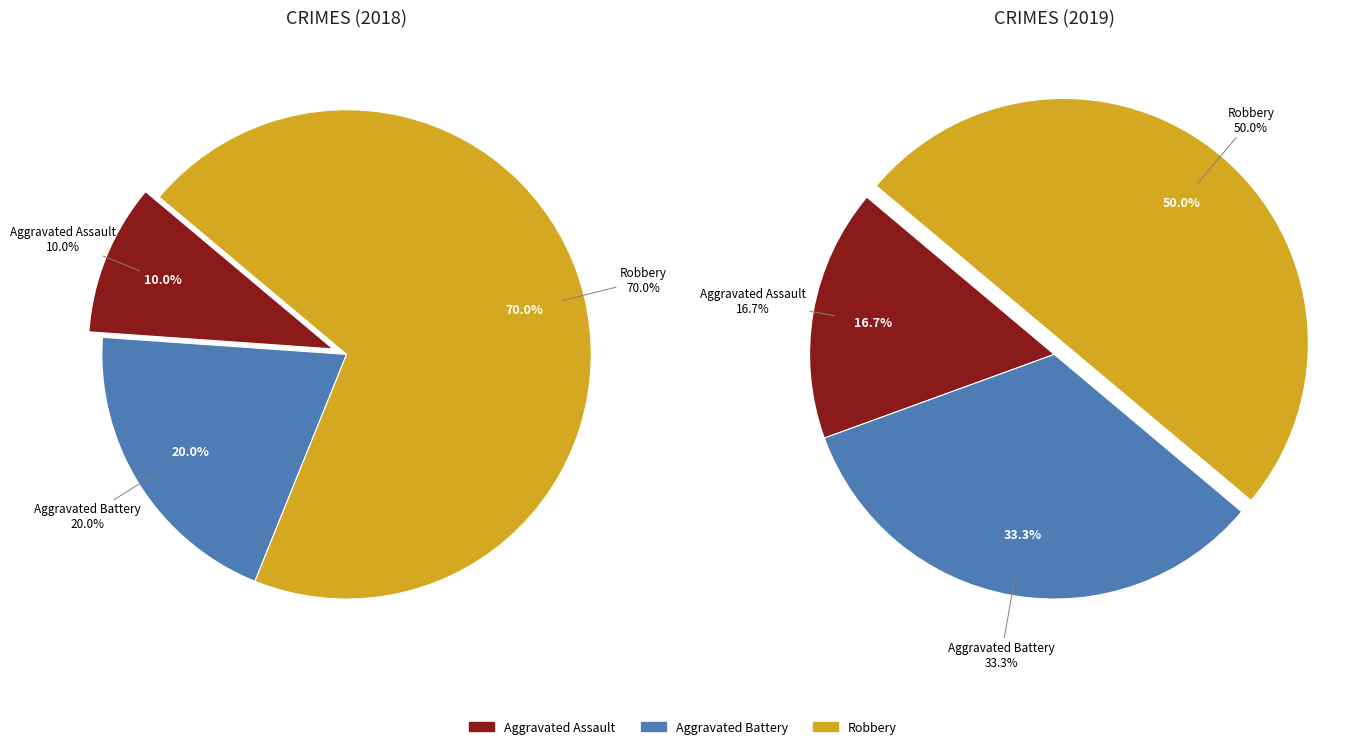

Rank the categories by value from lowest to highest.

Aggravated Assault, Aggravated Battery, Robbery